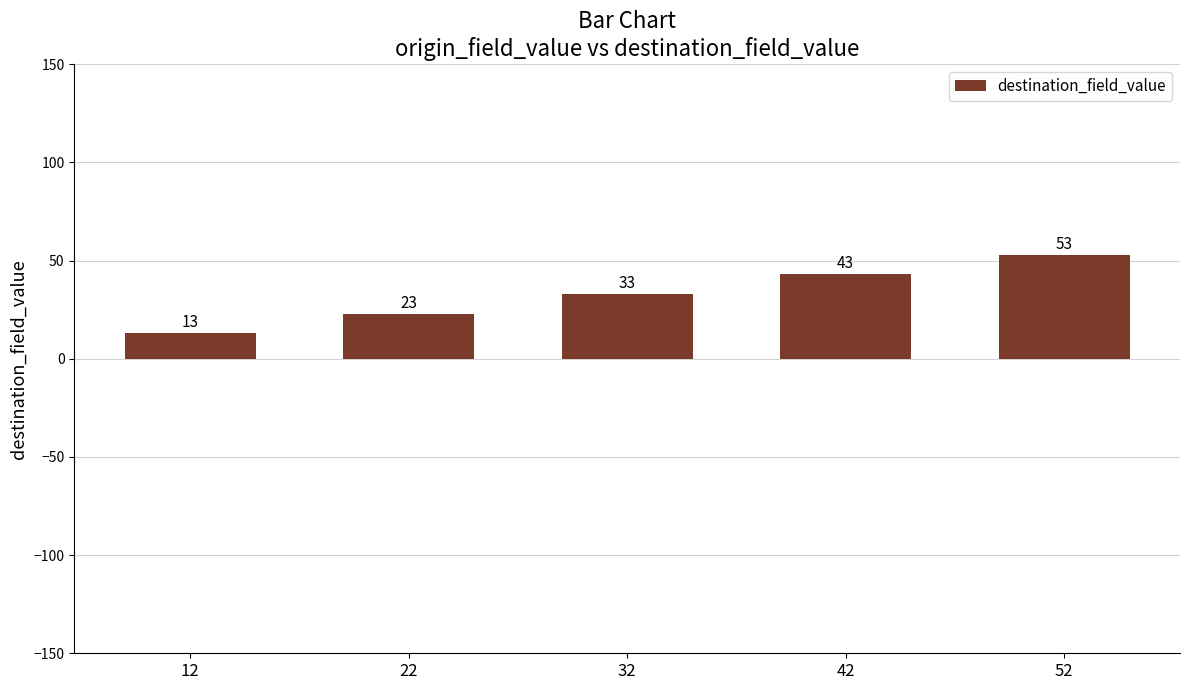

How many bars are there in total?

5